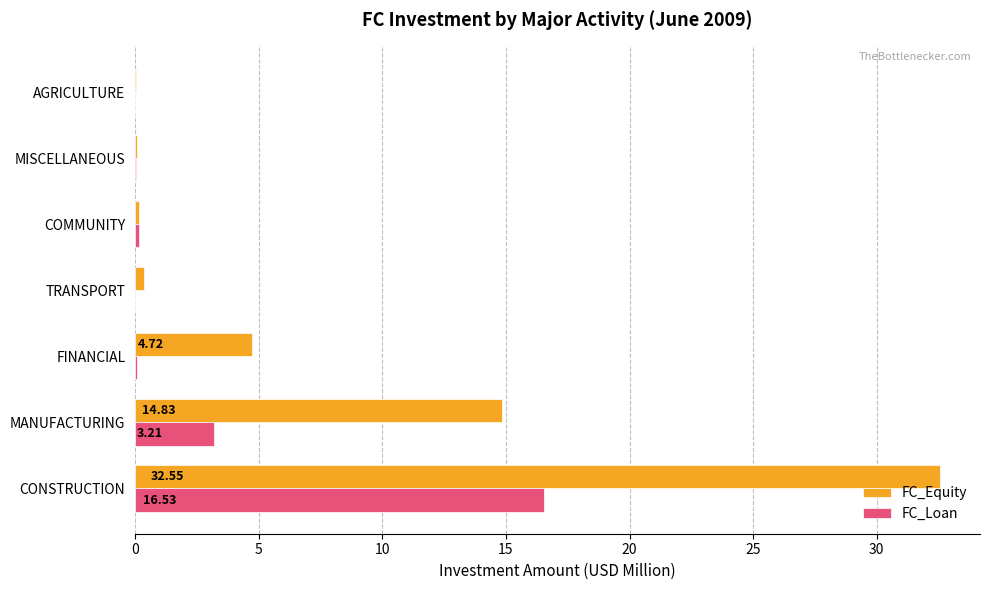

At which label is FC_Equity closest to 16?

MANUFACTURING